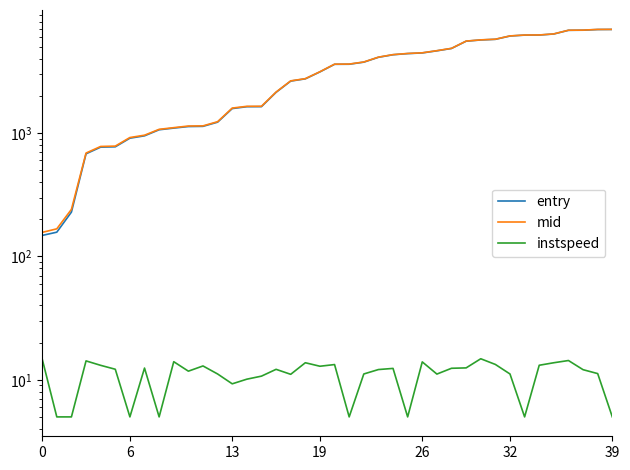

What is the difference between the highest and lowest values at 36?

6795.7